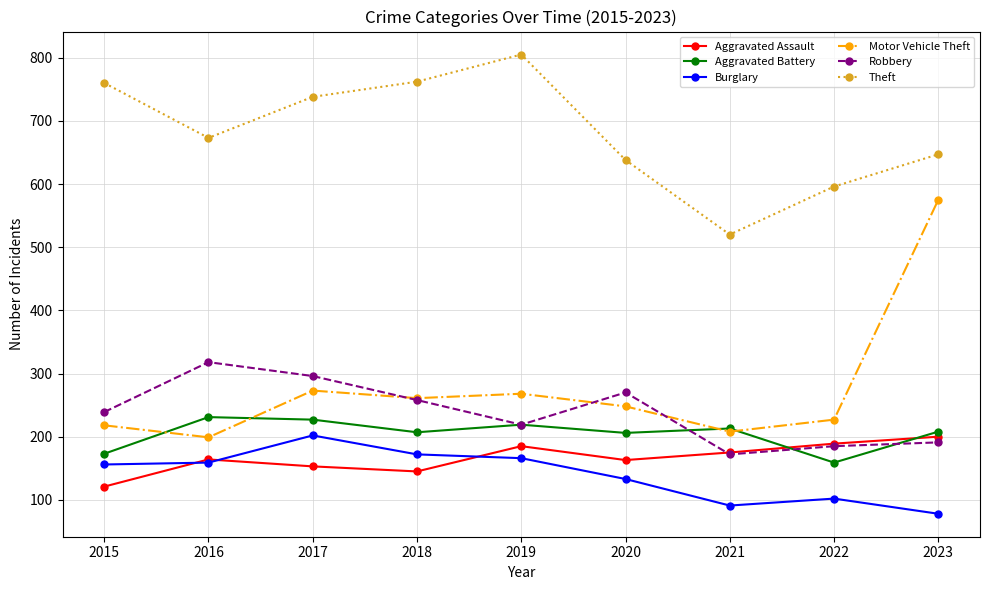

The Theft series shows 647 at 2023. True or false?

True